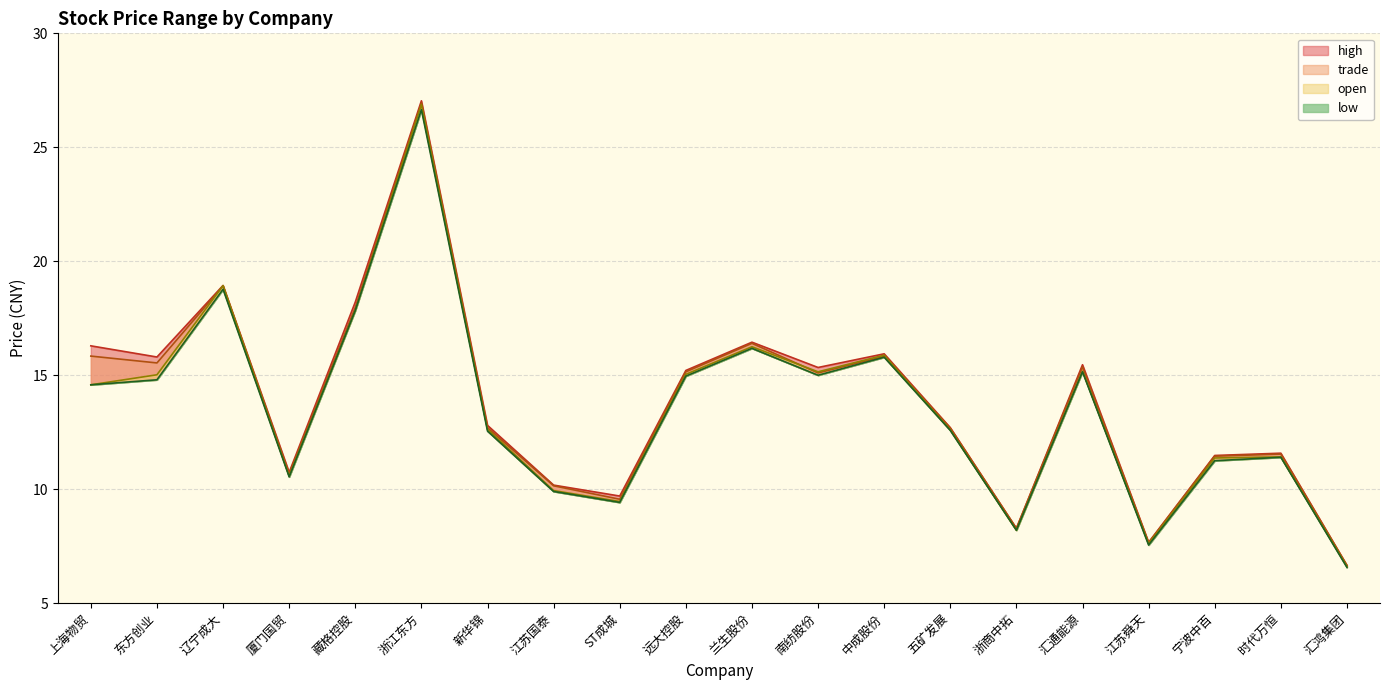

List the series in order of their overall mean, highest first.

high, trade, open, low